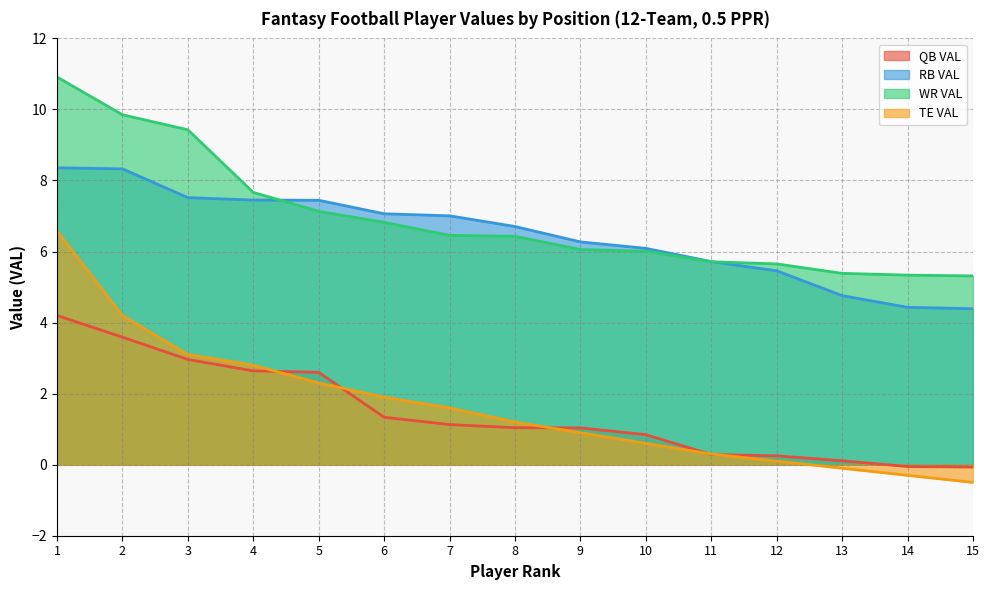

What is the smallest value displayed?

-0.5